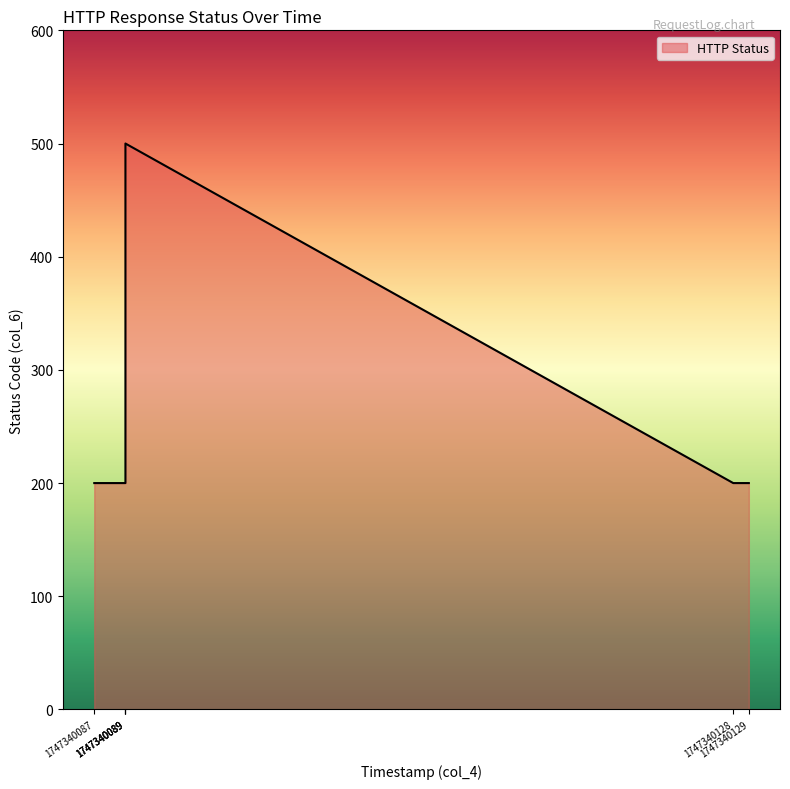

True or false: there are more than 2 points higher than both neighbors.

False